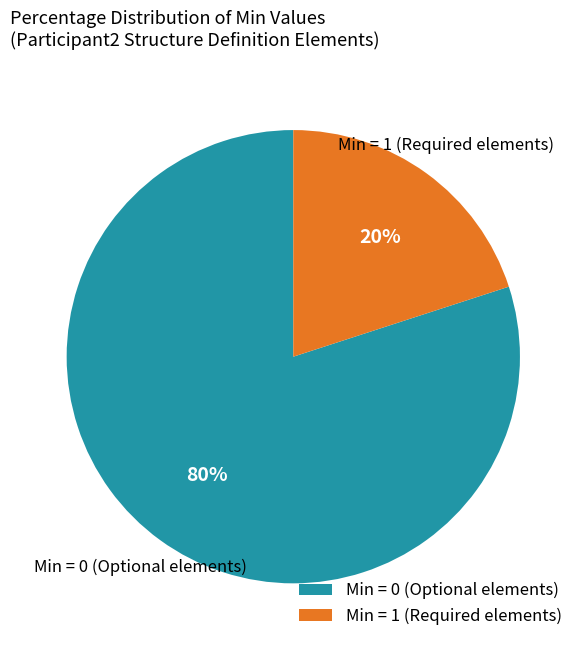

Count the number of slices in the pie.

2